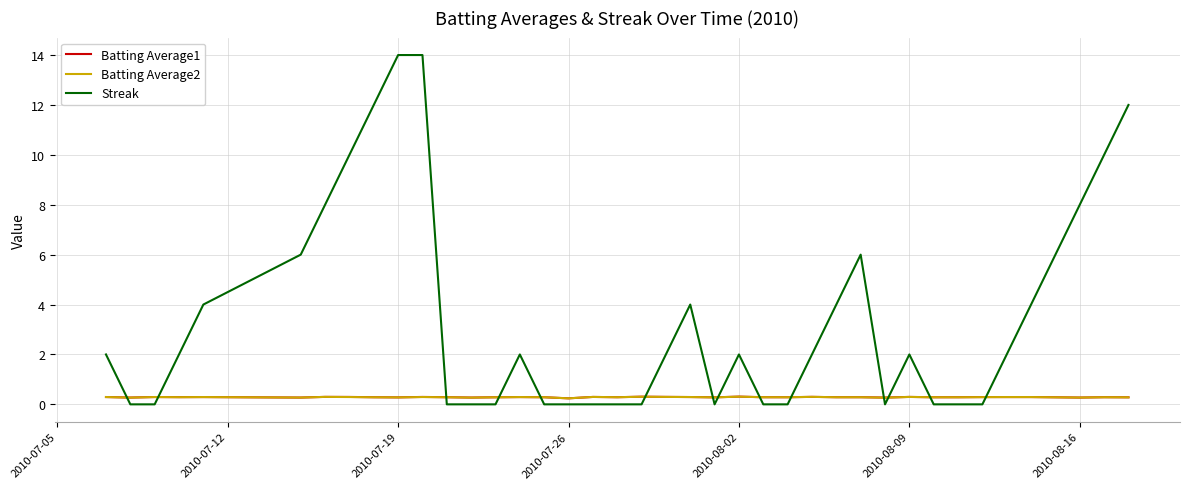

How many intersections are there between Batting Average1 and Streak?

14